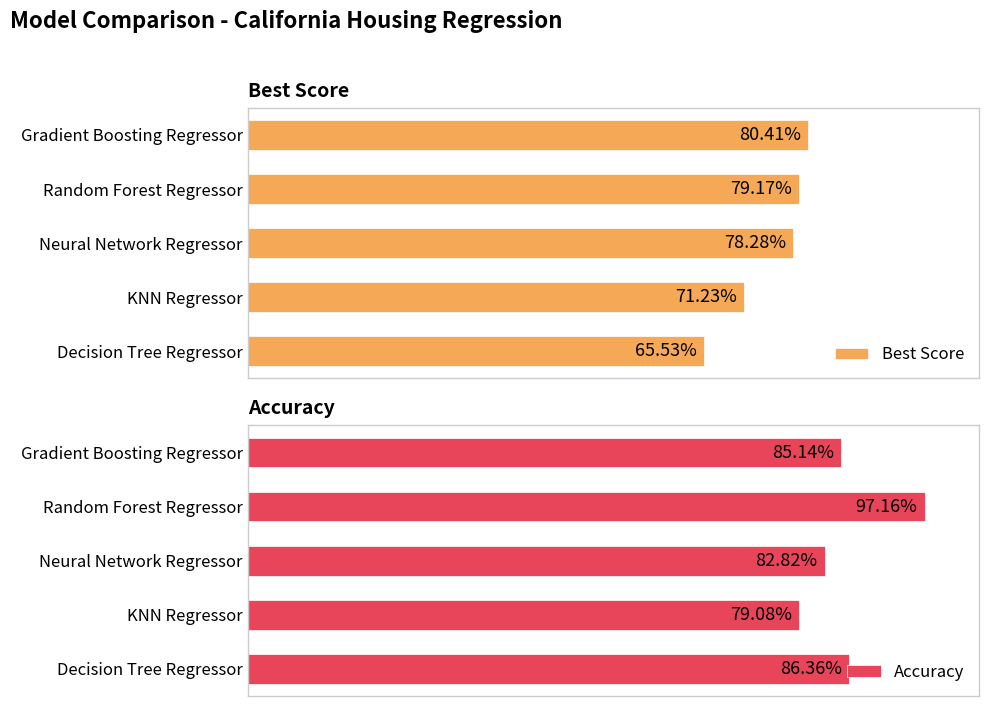

How many series are shown in this chart?

2